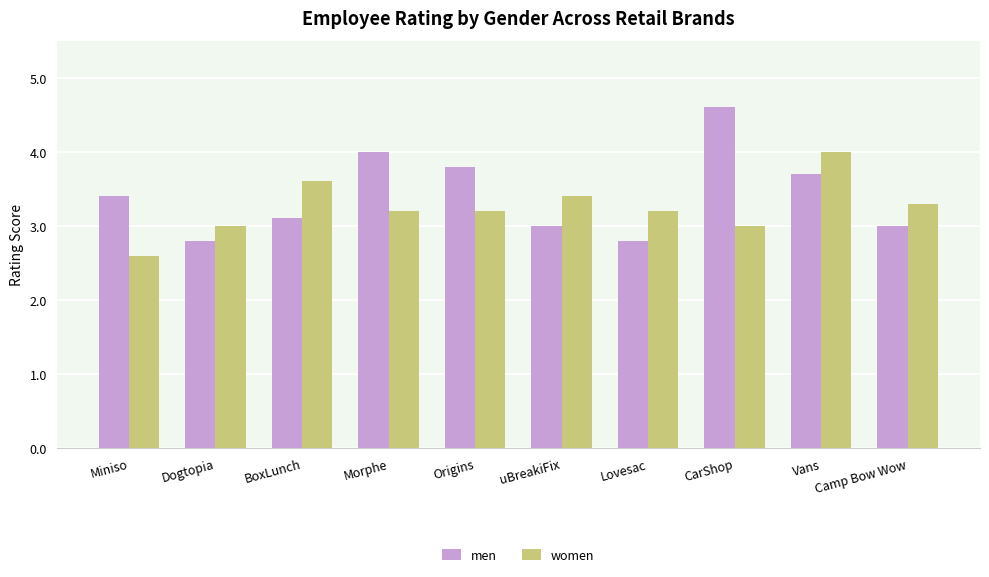

At CarShop, list the series in order from largest to smallest.

men, women